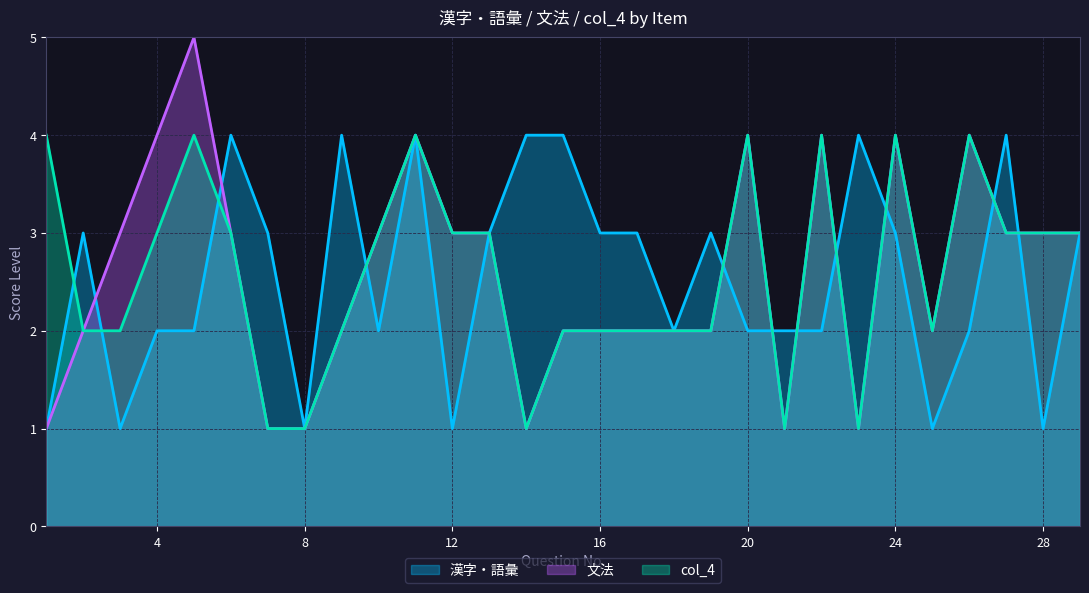

Which series has the largest range (max minus min)?

文法